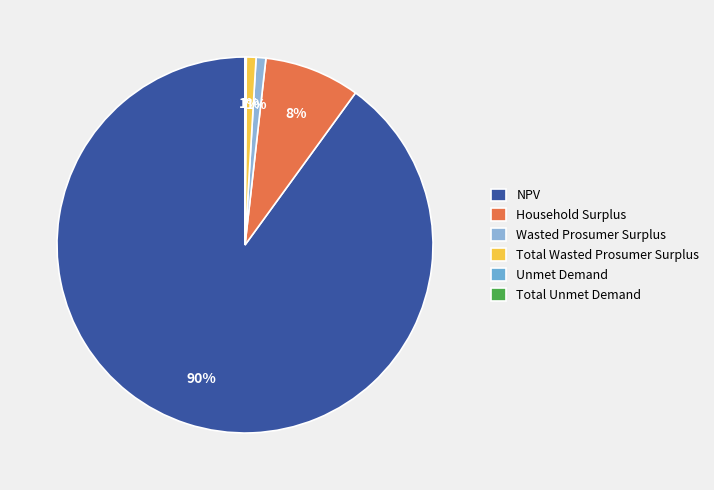

To the nearest percent, what portion does Household Surplus represent?

8%